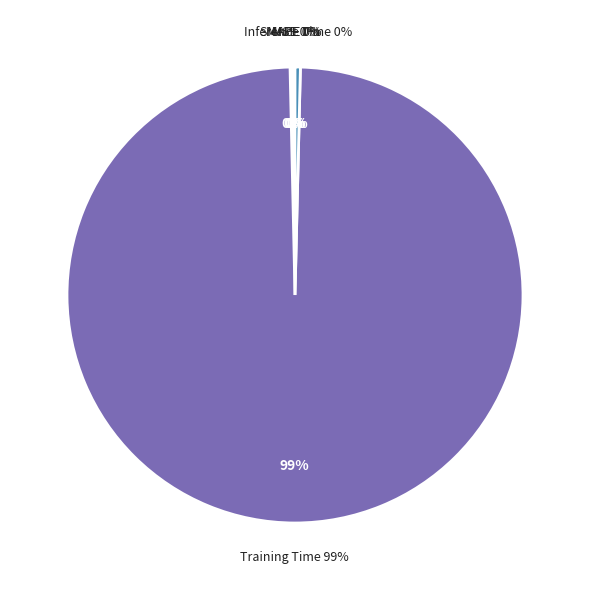

How many slices are in this pie chart?

5